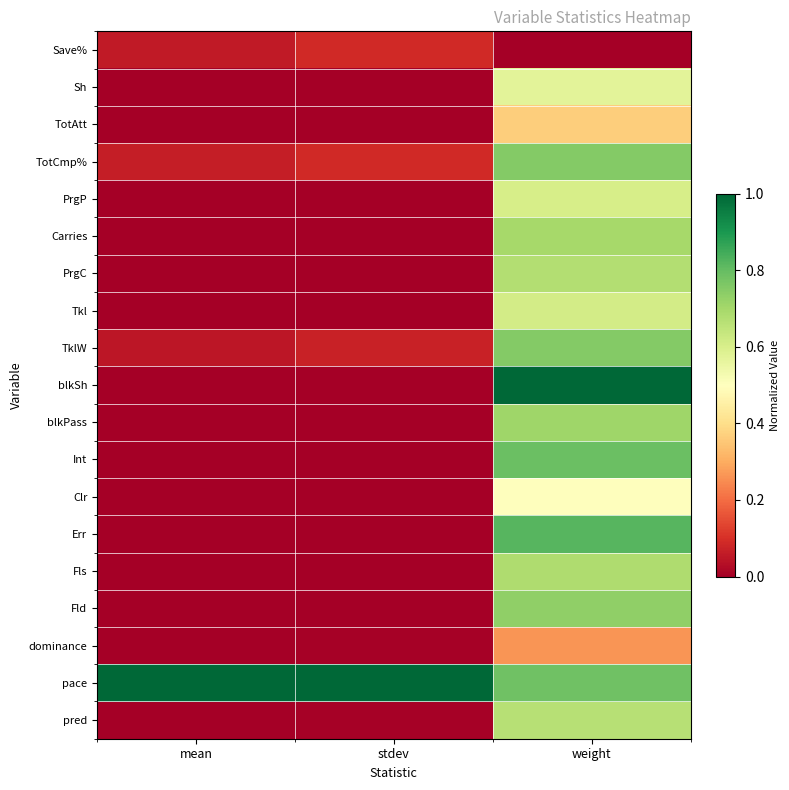

At how many categories does at least one series exceed 0?

3